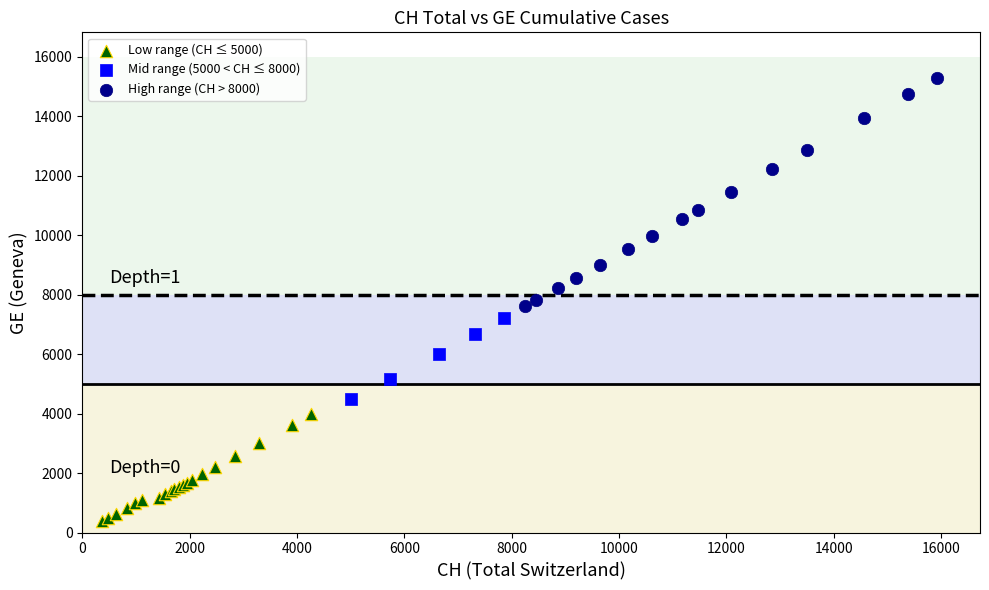

Which series contains the highest Y value?

High range (CH > 8000)